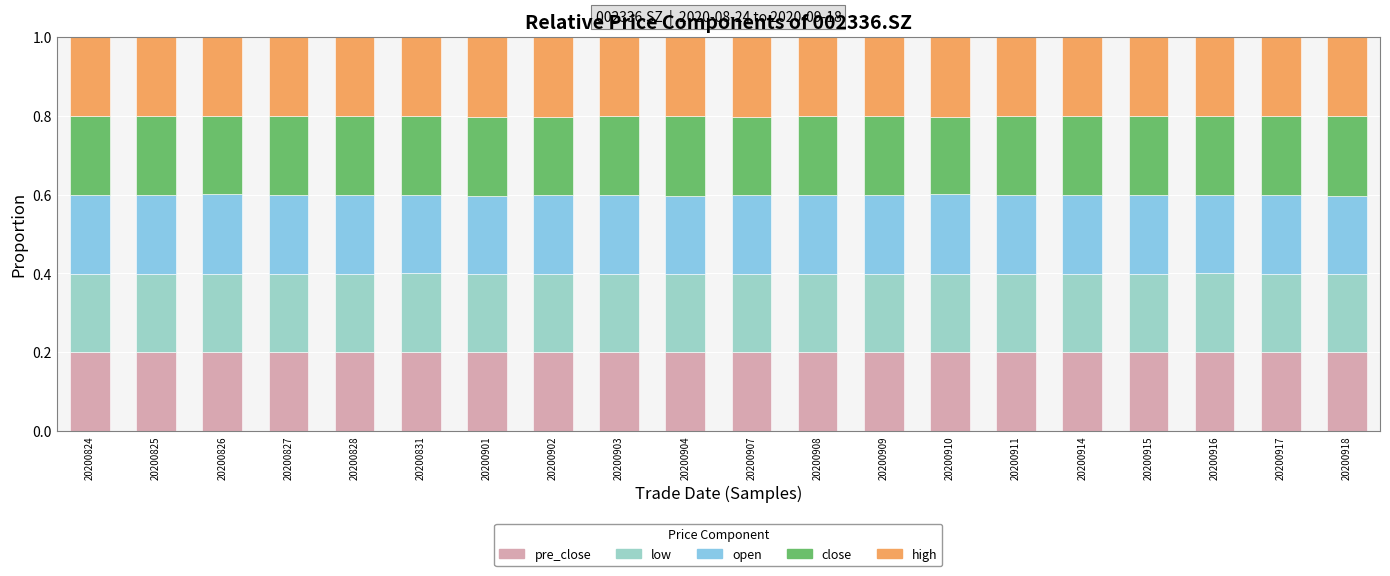

How many bars are there in total?

20